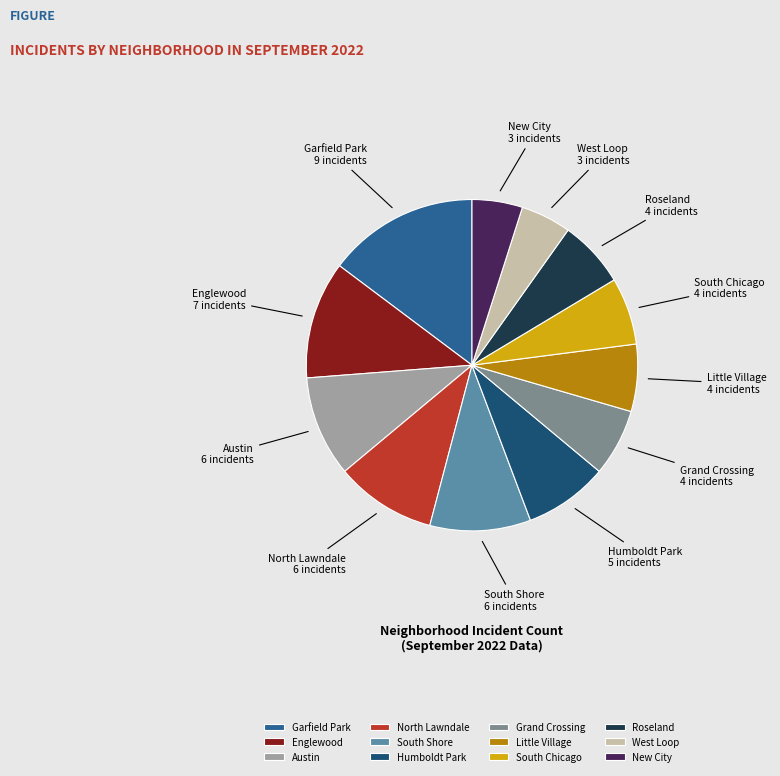

Do North Lawndale and Austin together represent more than half of the pie?

No